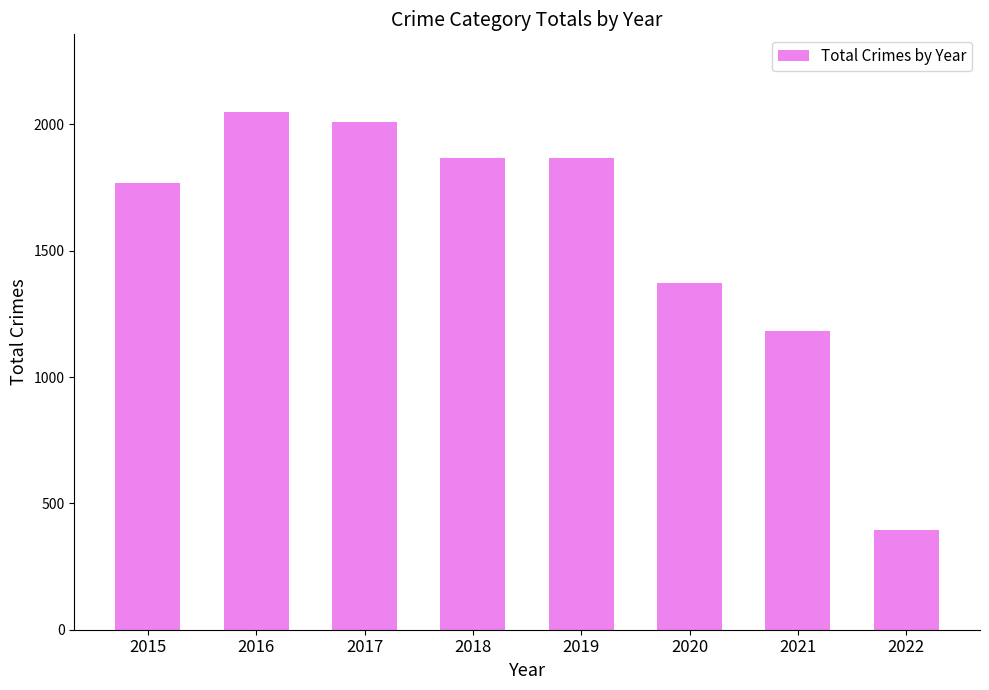

What is the average value?

1564